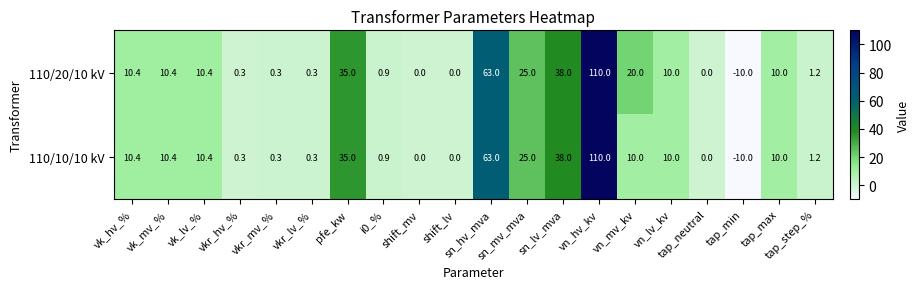

What is the average value of the 110/20/10 kV series?

16.8